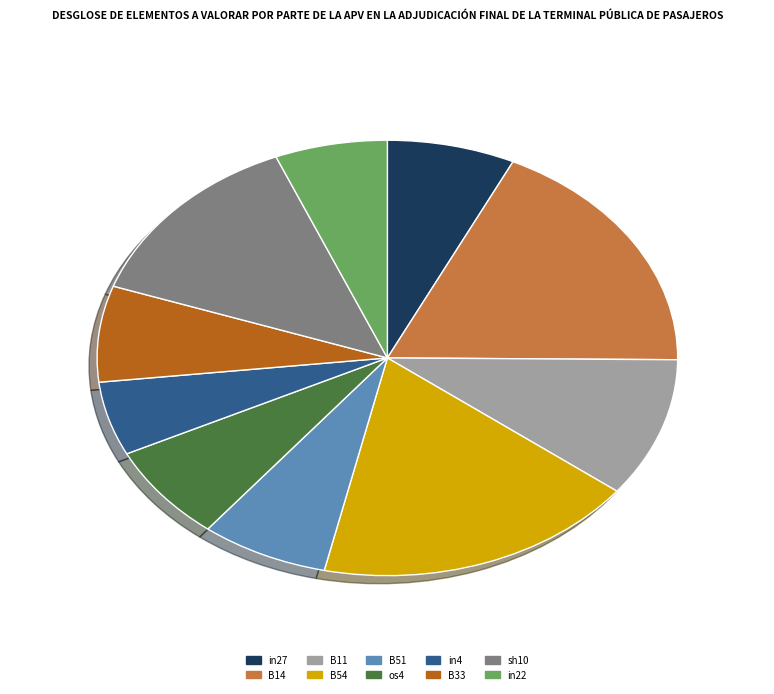

The B14 slice represents 26% of the pie. True or false?

False